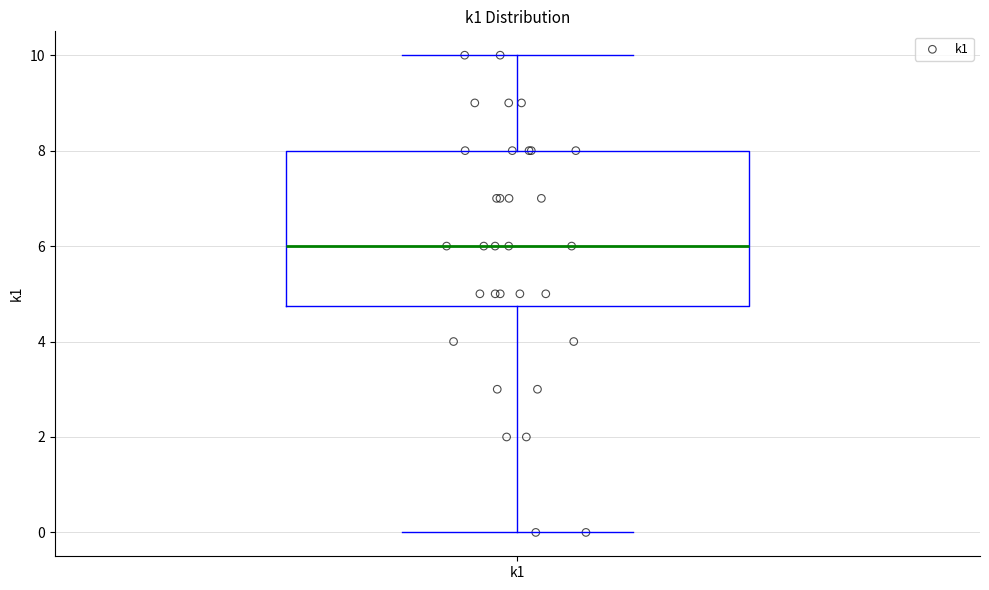

Transcribe this box plot: give where the median line is, the range the box spans, and where the two whiskers end, as read against the y-axis. The values are not printed on the chart, so give them approximately, as read against the axis.

median 6.0, box 4.8 to 8.0, whiskers 0.0 to 10.0